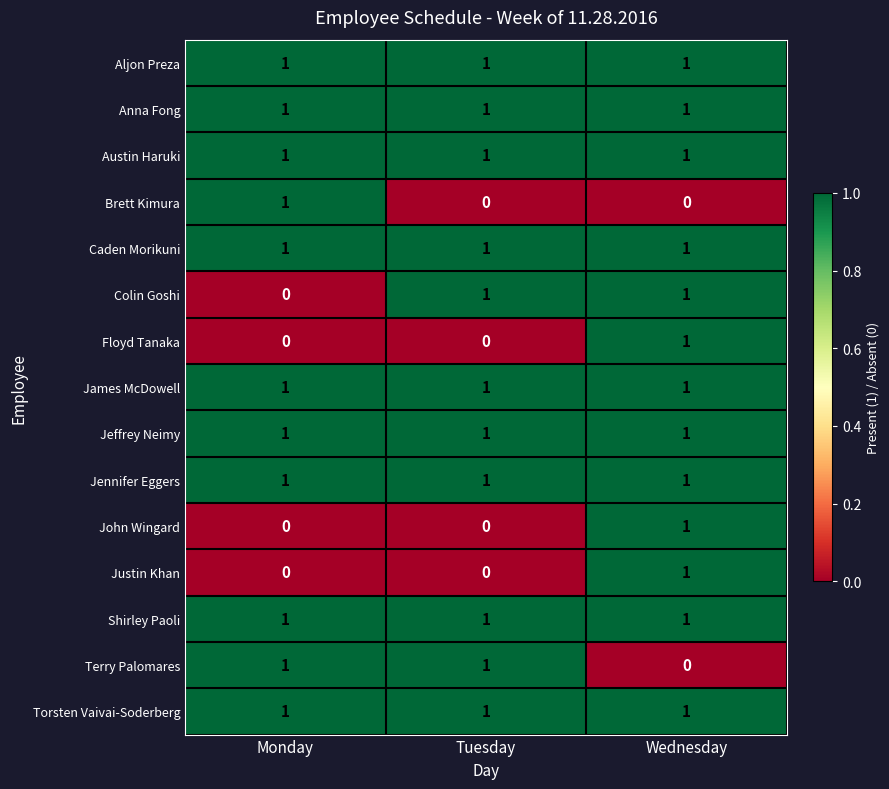

Is it true that Austin Haruki equals 1 at Wednesday?

True